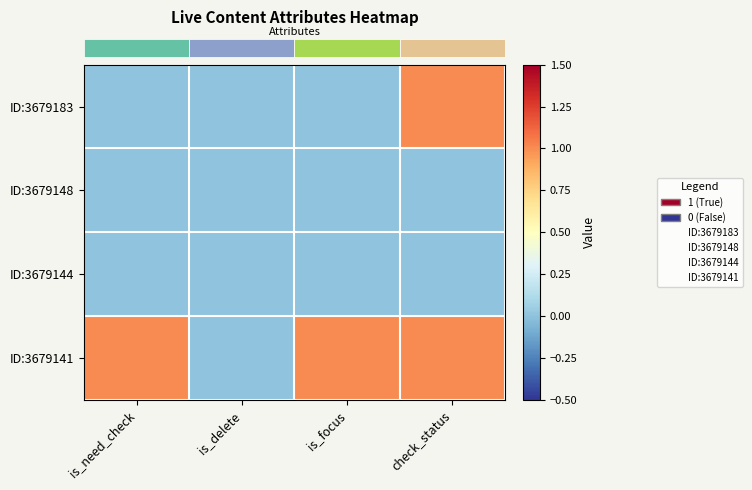

Reading right to left, extract all data points from this chart.

row_0: 1	0	0	0
row_1: 0	0	0	0
row_2: 0	0	0	0
row_3: 1	1	0	1